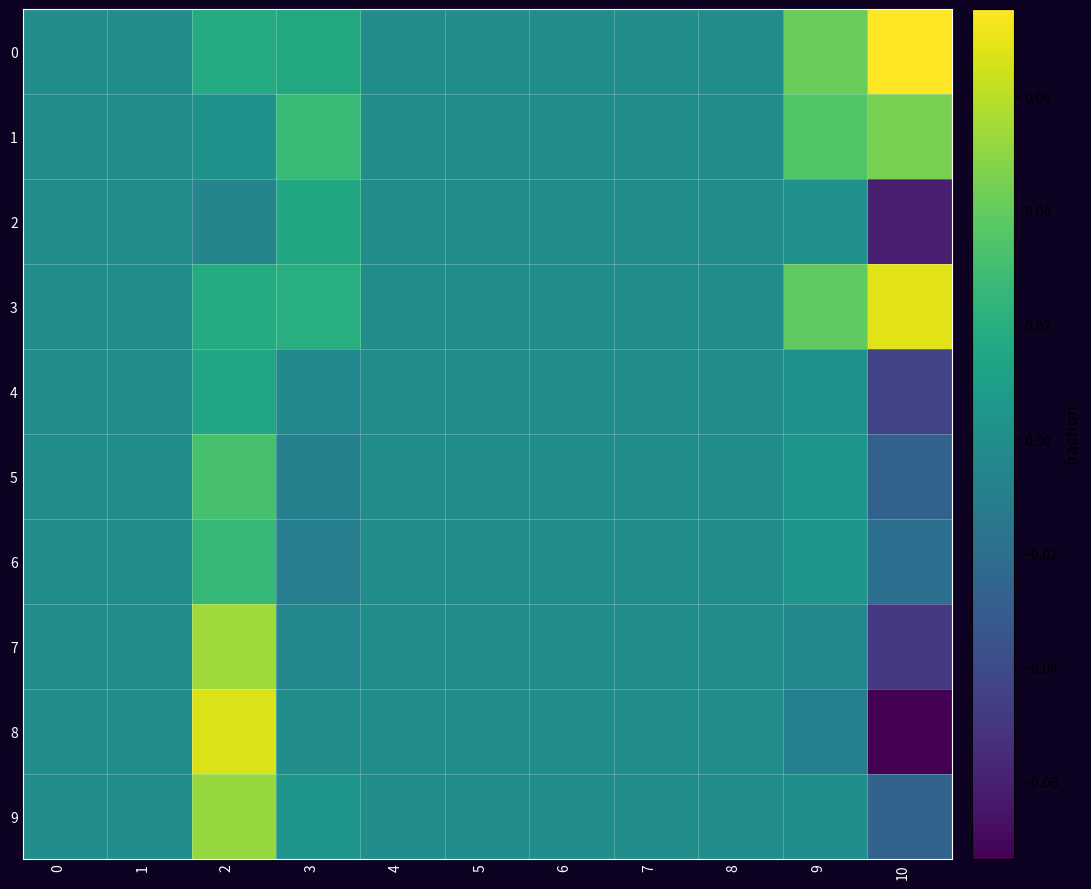

What is the greatest value displayed?

0.1